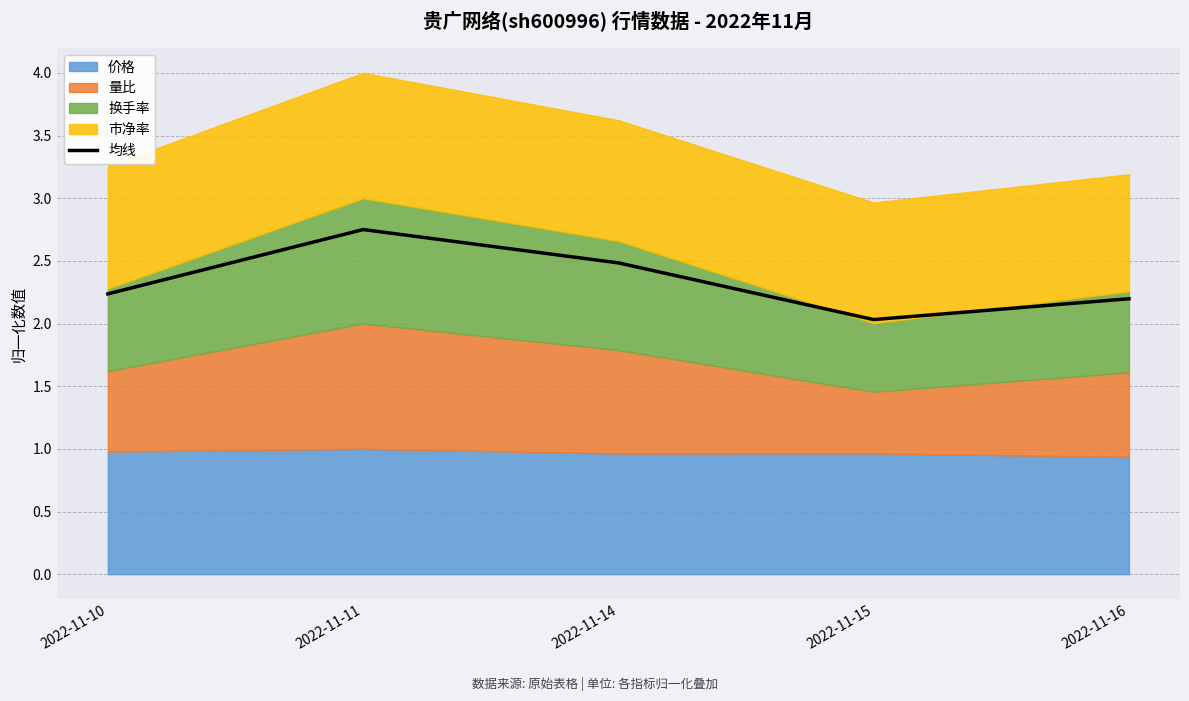

What is the value of the 5th point from the left?

2.2